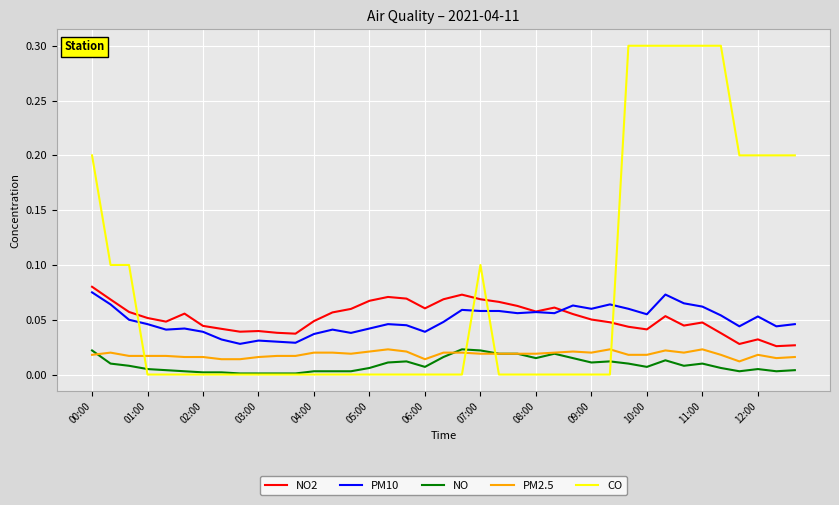

Which series has the largest total across all categories?

CO